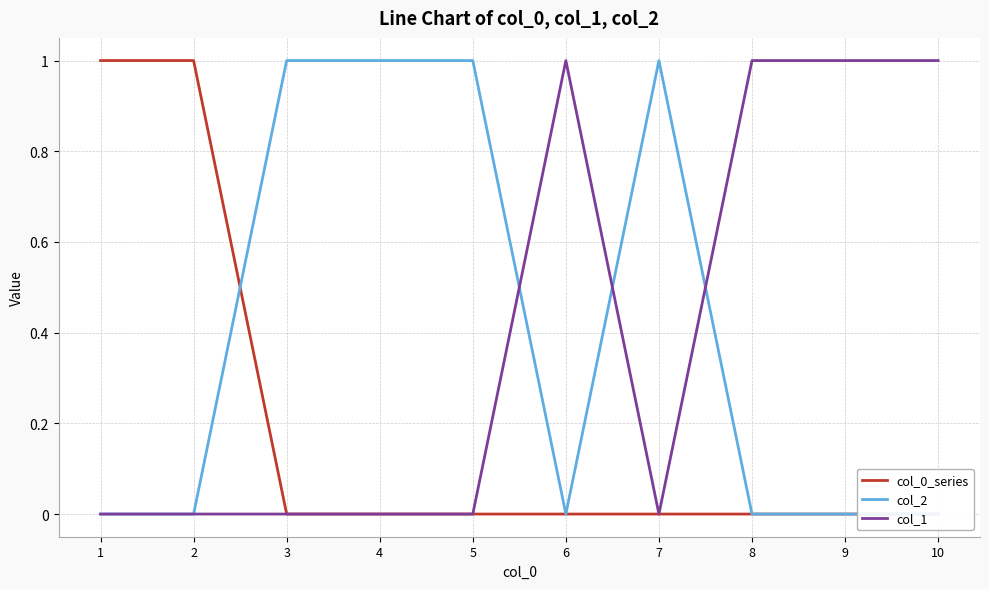

What is the total value across all series at 7?

1